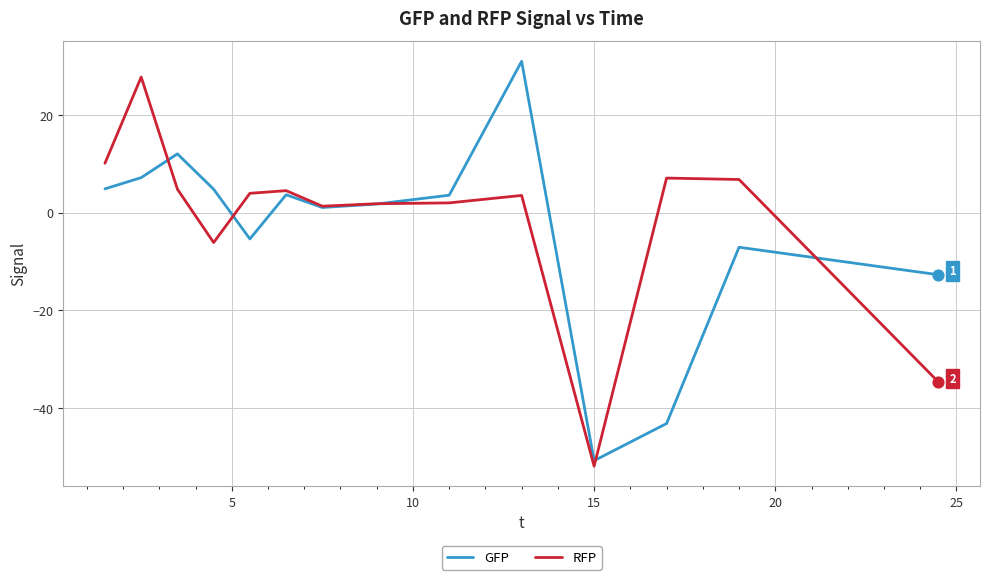

What are all the series names shown in the legend?

GFP, RFP